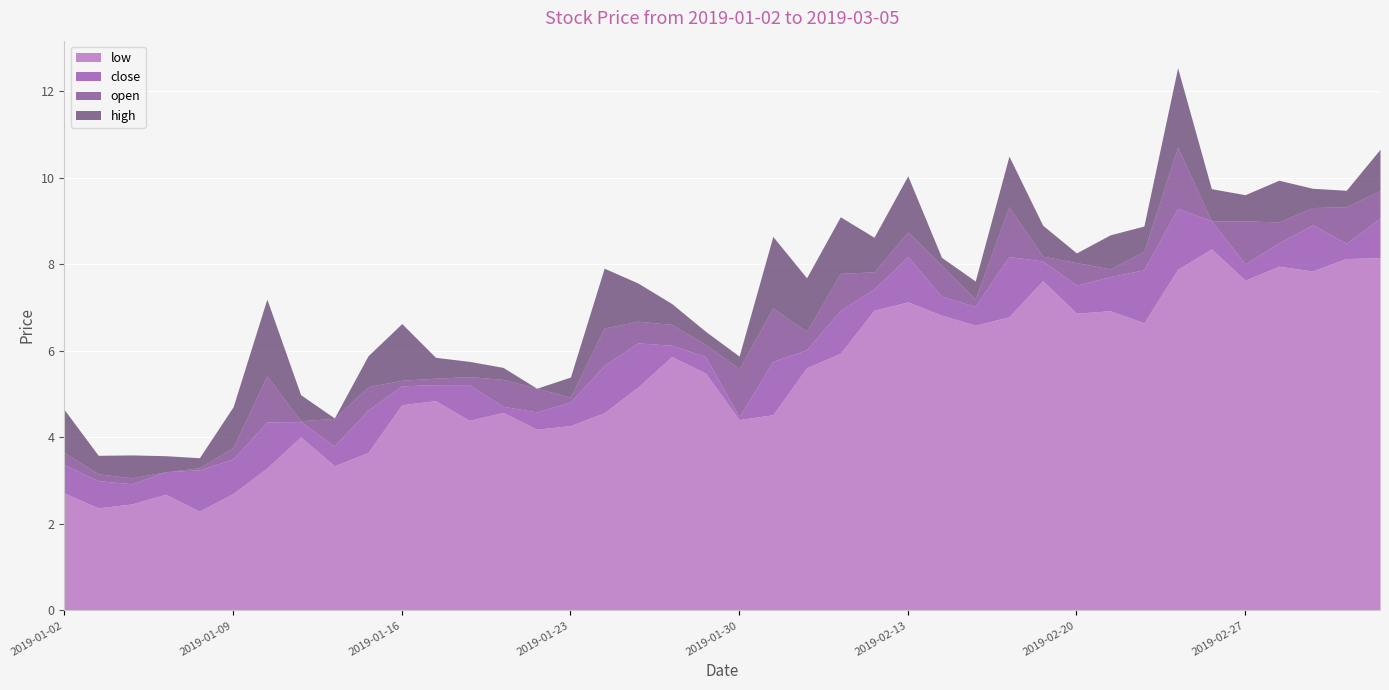

What is the lowest value of the low series?

2.3